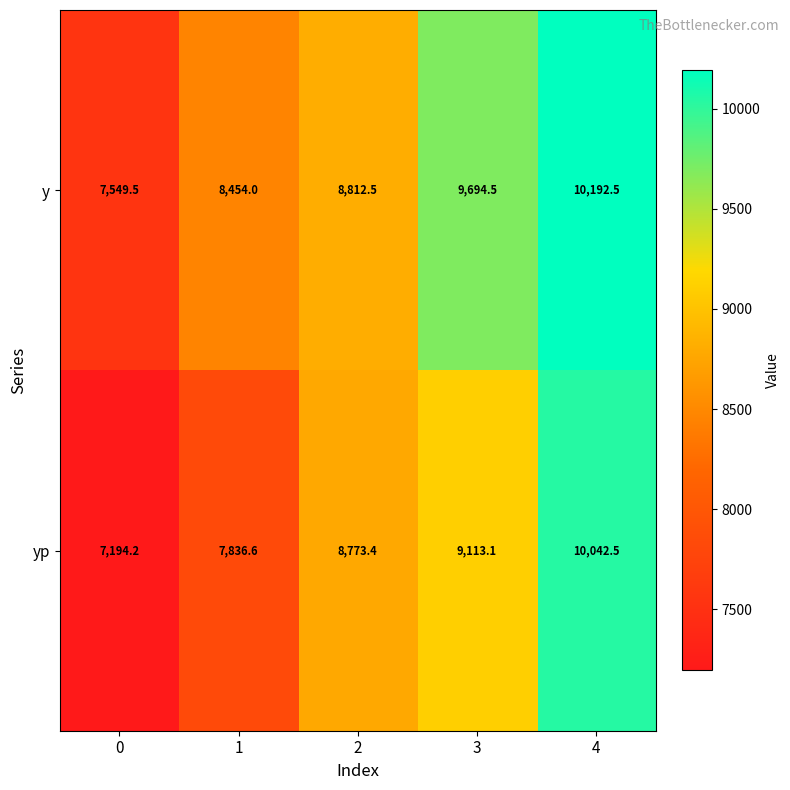

Which series has the widest spread of values?

yp